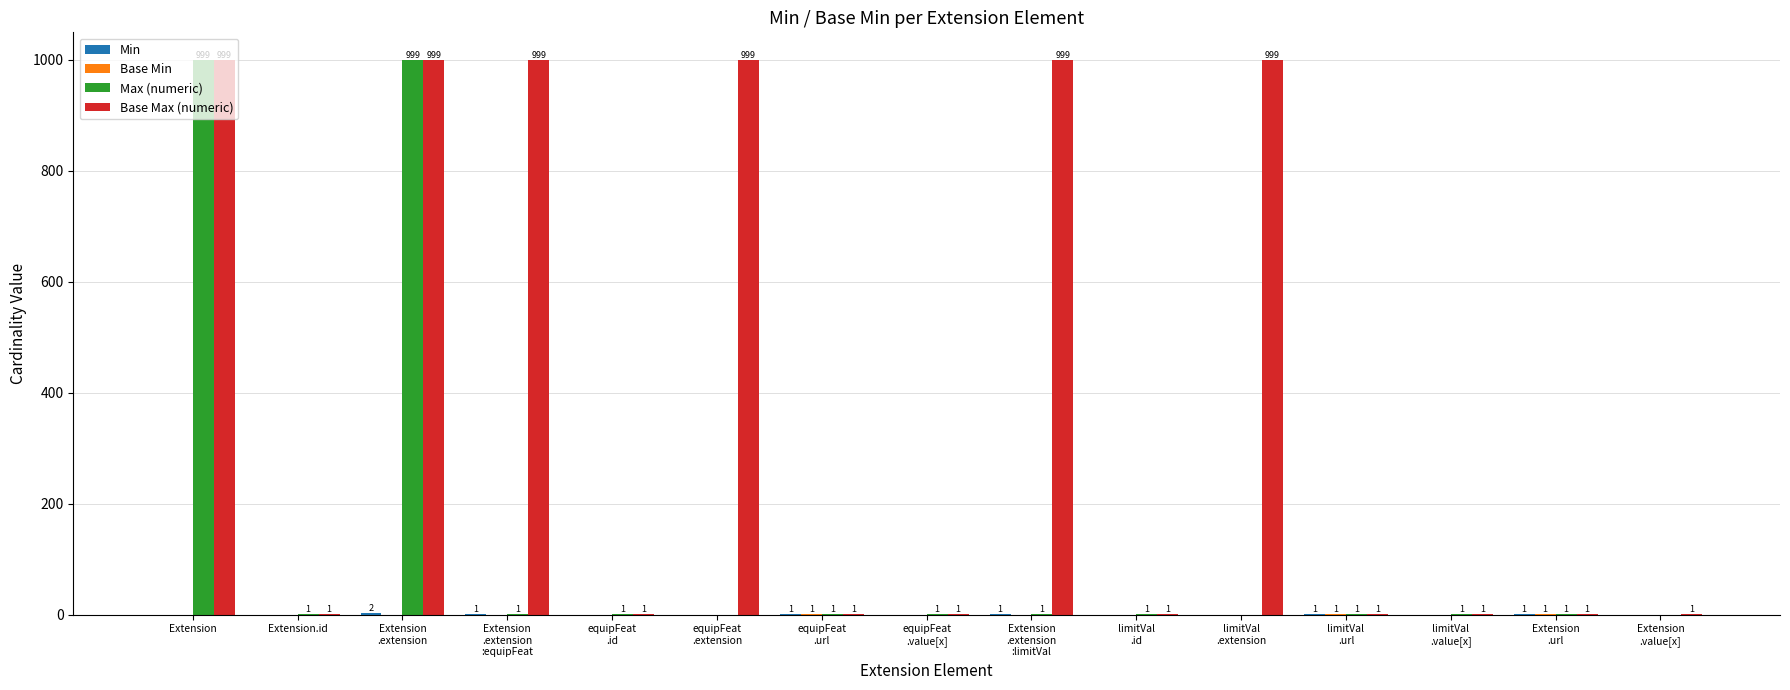

What is the sum of all Base Max (numeric) values?

6003